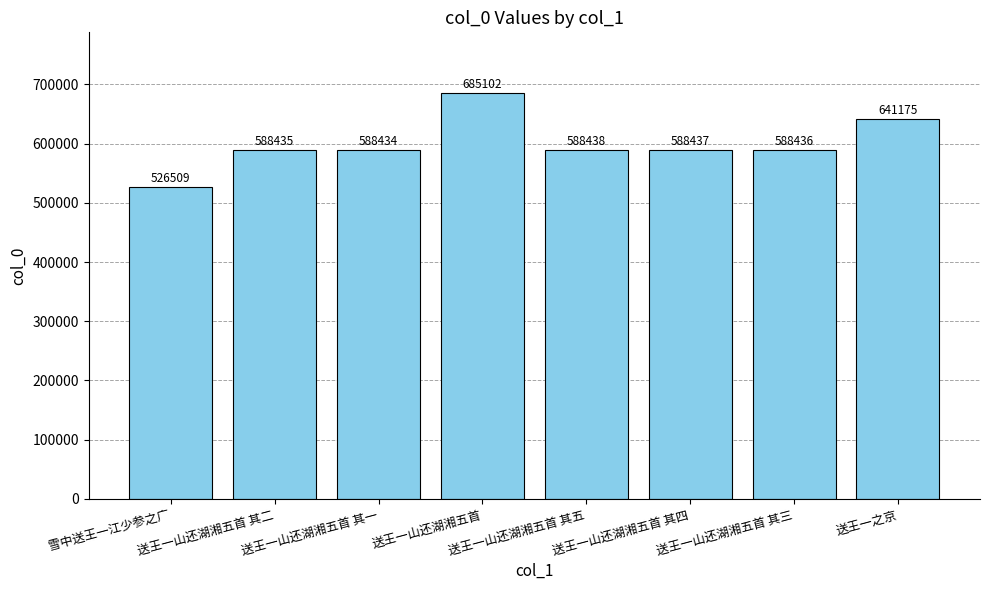

What is the sum of all values?

4794966